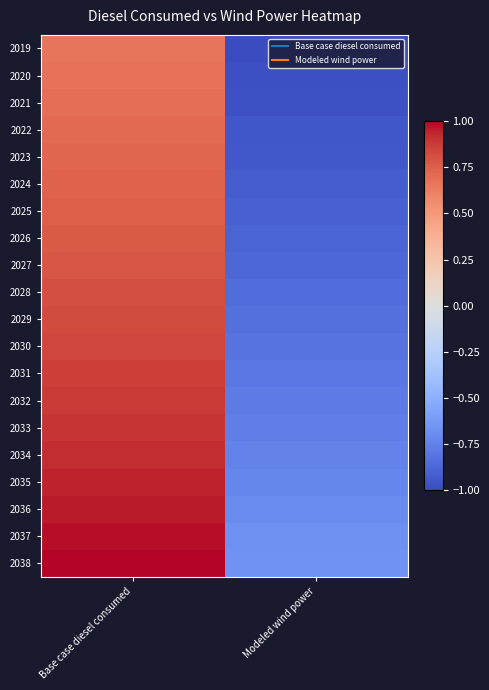

What is the difference between the highest and lowest values at Base case diesel consumed?

0.3